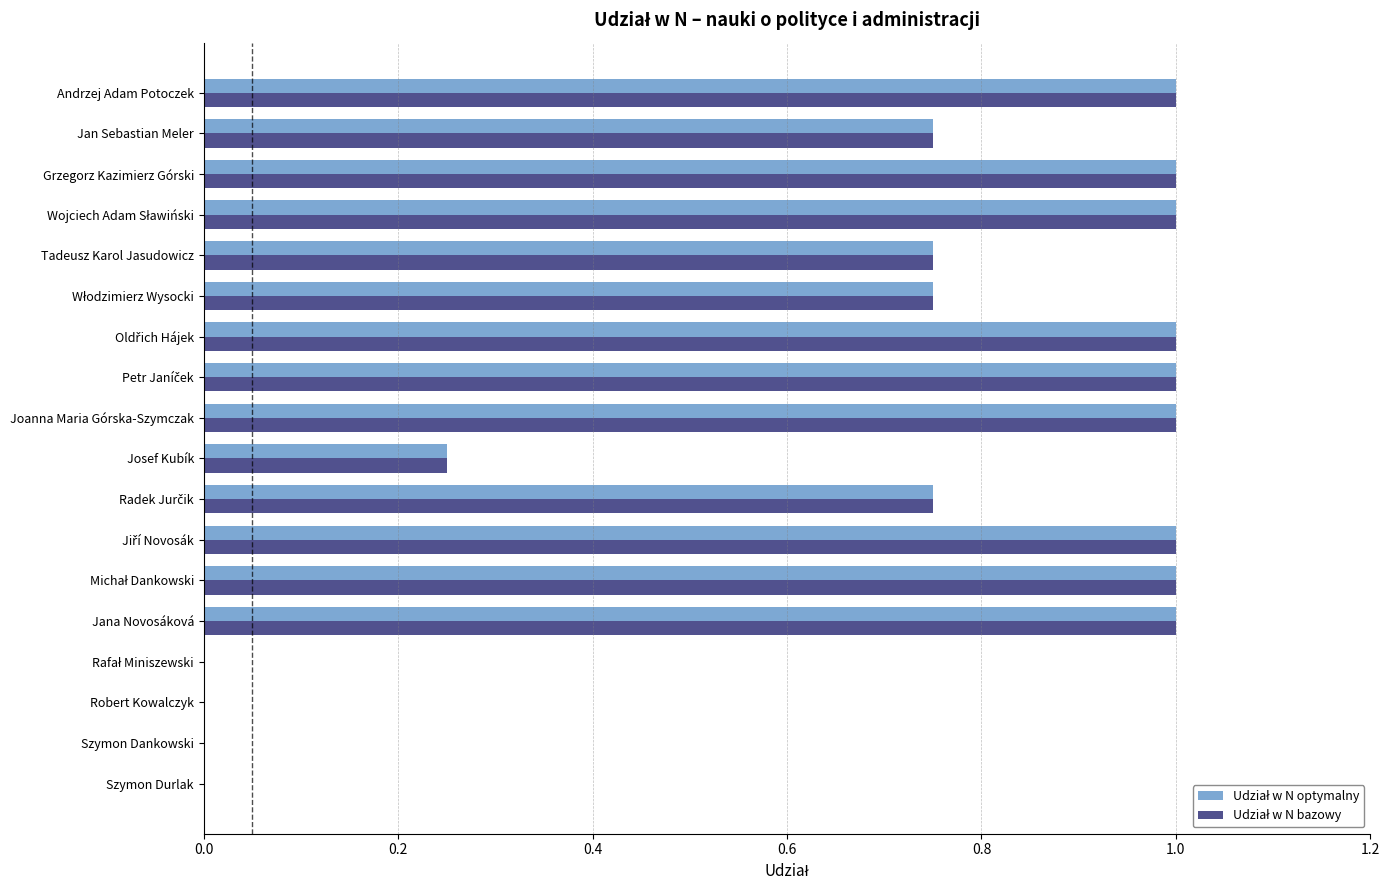

What is the total value across all series at Josef Kubík?

0.5